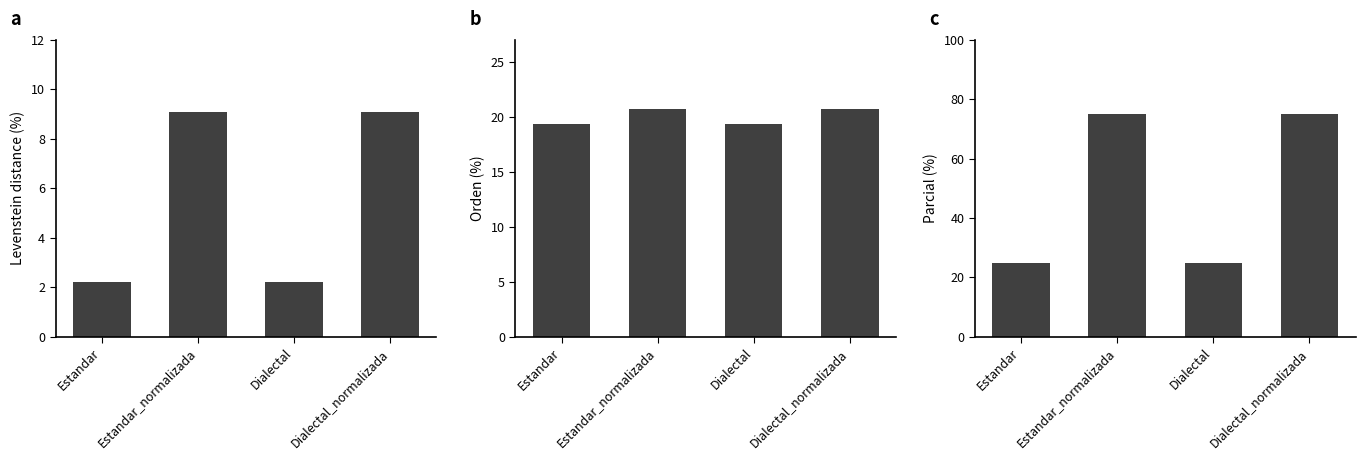

True or false: Parcial has a value of 75.0 at Estandar_normalizada.

True